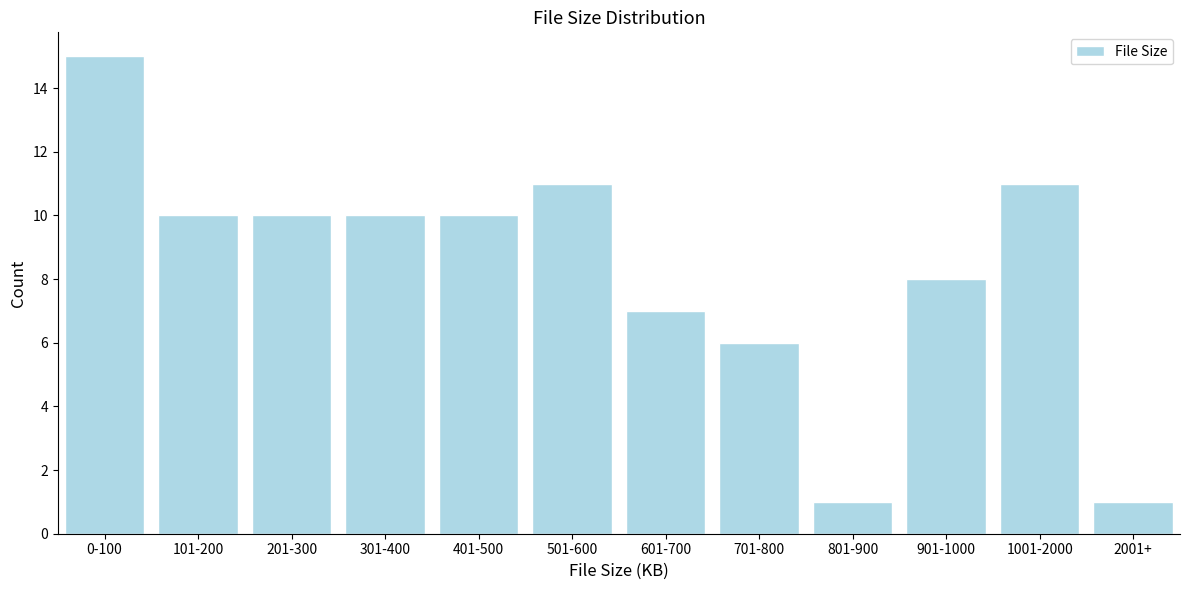

Reading left to right, what are all the values shown in this chart?

15	10	10	10	10	11	7	6	1	8	11	1